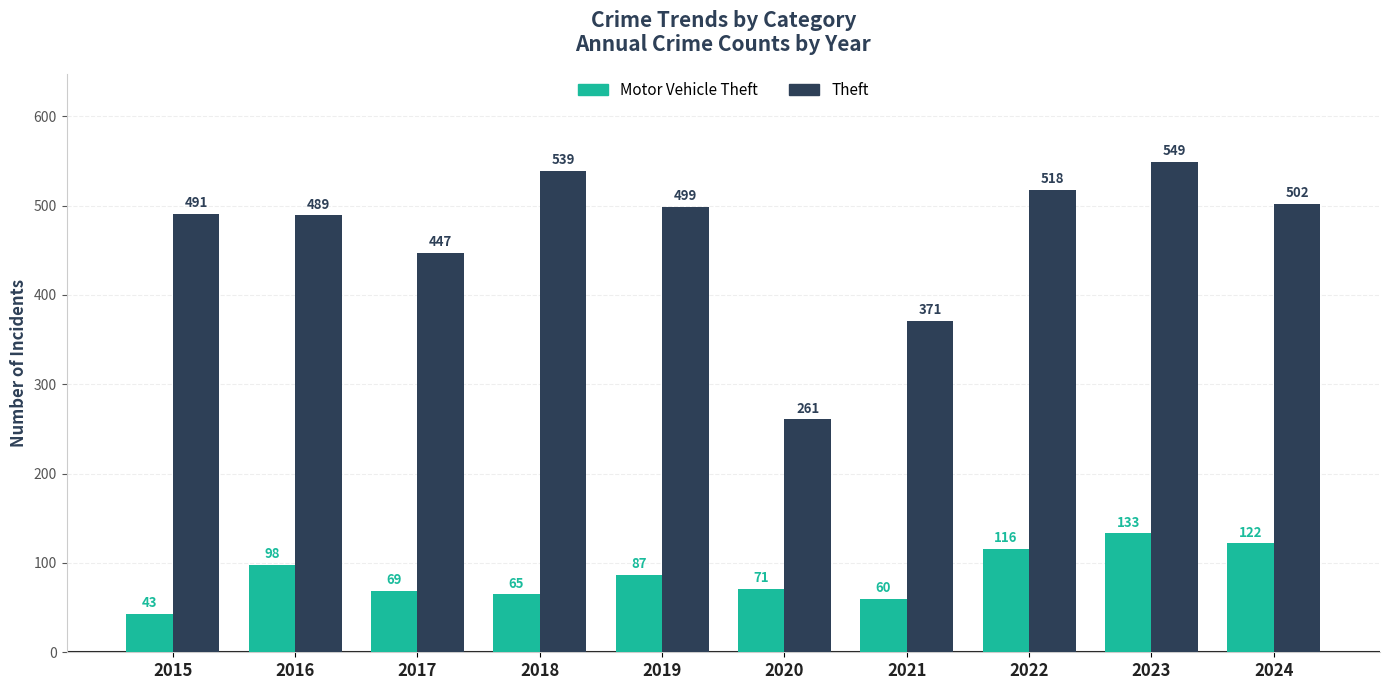

Which series has the largest total across all categories?

Theft